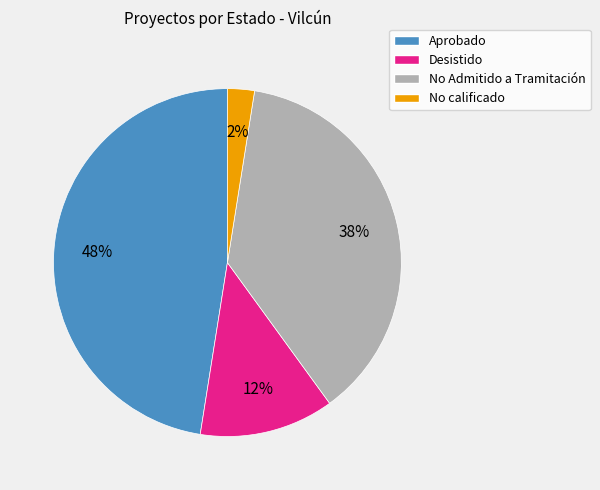

To the nearest percent, what is the average slice percentage?

25%